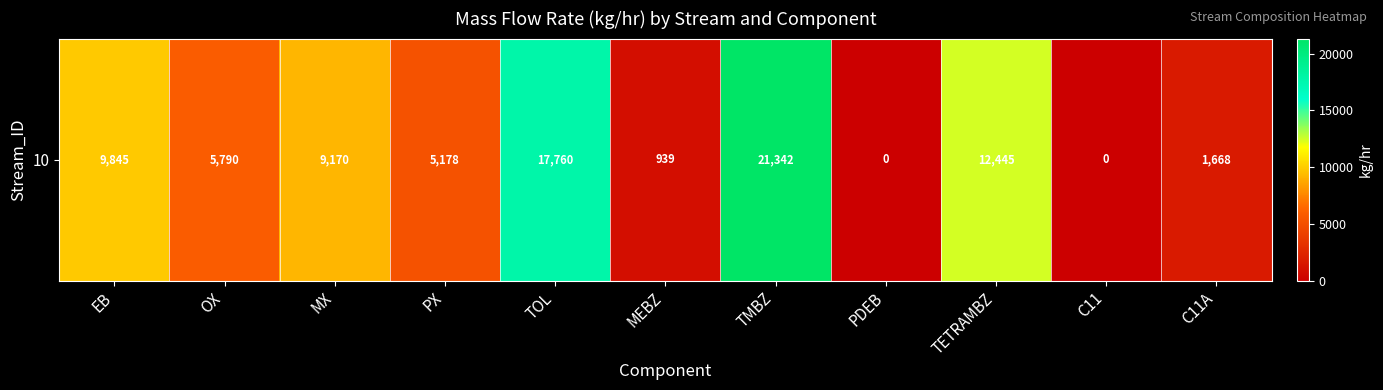

How many categories are shown in the chart?

11